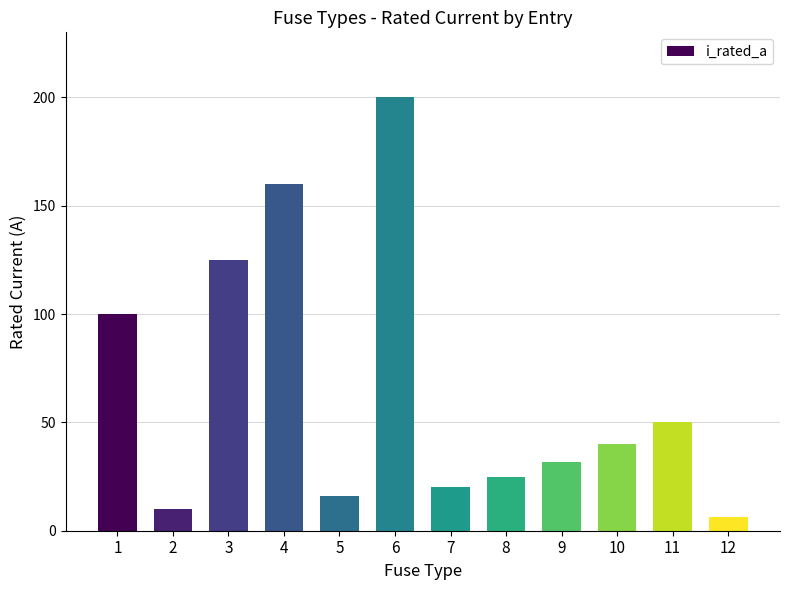

Approximately how many times larger is the value at 1 compared to 8?

4.0